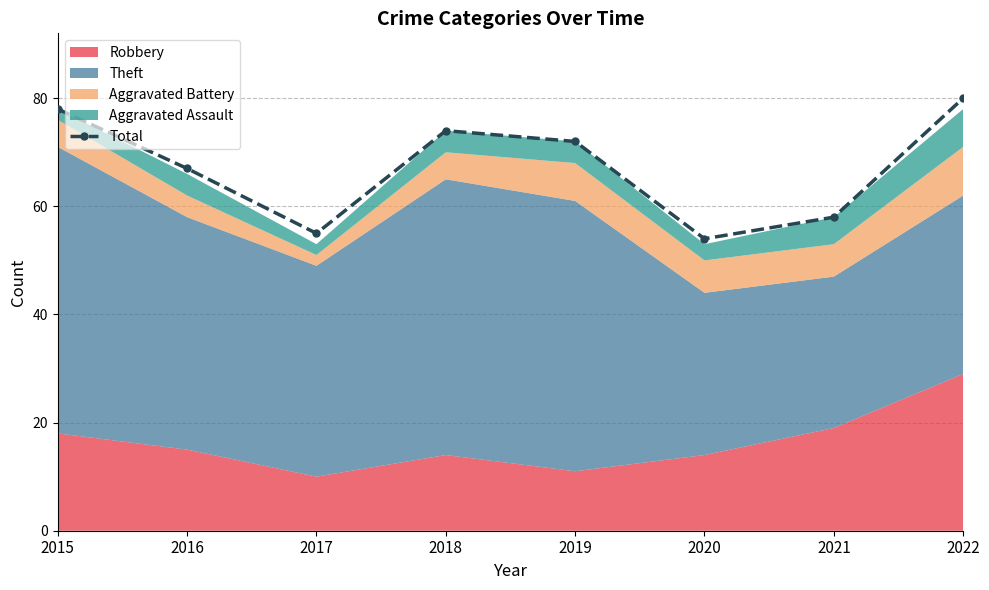

What is the average value?

67